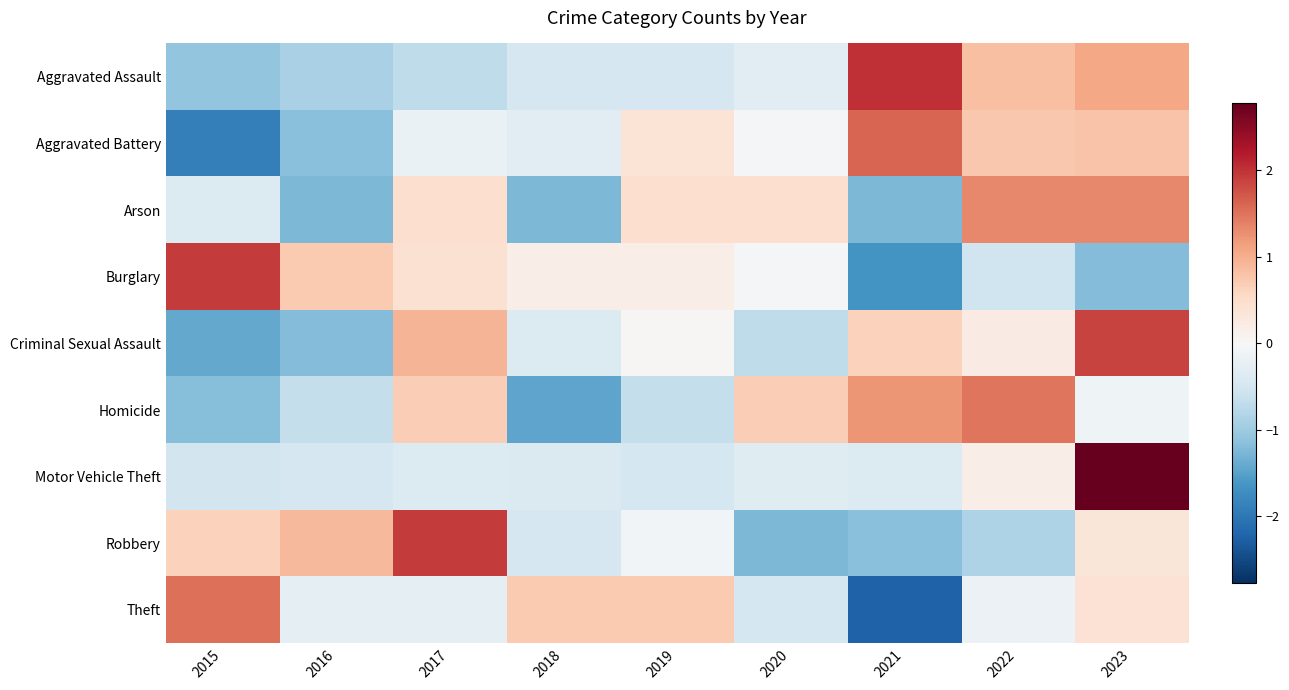

Reading right to left, what are all the values shown in this chart?

Aggravated Assault: 2023=1.1	2022=0.8	2021=2.0	2020=-0.3	2019=-0.5	2018=-0.5	2017=-0.7	2016=-0.9	2015=-1.1
Aggravated Battery: 2023=0.8	2022=0.8	2021=1.6	2020=-0.0	2019=0.4	2018=-0.3	2017=-0.2	2016=-1.2	2015=-1.9
Arson: 2023=1.3	2022=1.3	2021=-1.2	2020=0.5	2019=0.5	2018=-1.2	2017=0.5	2016=-1.2	2015=-0.4
Burglary: 2023=-1.2	2022=-0.5	2021=-1.7	2020=-0.0	2019=0.2	2018=0.2	2017=0.4	2016=0.7	2015=1.9
Criminal Sexual Assault: 2023=1.9	2022=0.2	2021=0.6	2020=-0.7	2019=0.0	2018=-0.4	2017=0.9	2016=-1.2	2015=-1.4
Homicide: 2023=-0.1	2022=1.5	2021=1.2	2020=0.7	2019=-0.7	2018=-1.5	2017=0.7	2016=-0.7	2015=-1.2
Motor Vehicle Theft: 2023=2.8	2022=0.2	2021=-0.4	2020=-0.3	2019=-0.5	2018=-0.4	2017=-0.4	2016=-0.5	2015=-0.5
Robbery: 2023=0.3	2022=-0.9	2021=-1.2	2020=-1.3	2019=-0.1	2018=-0.5	2017=1.9	2016=0.9	2015=0.6
Theft: 2023=0.4	2022=-0.2	2021=-2.2	2020=-0.5	2019=0.7	2018=0.7	2017=-0.3	2016=-0.3	2015=1.5